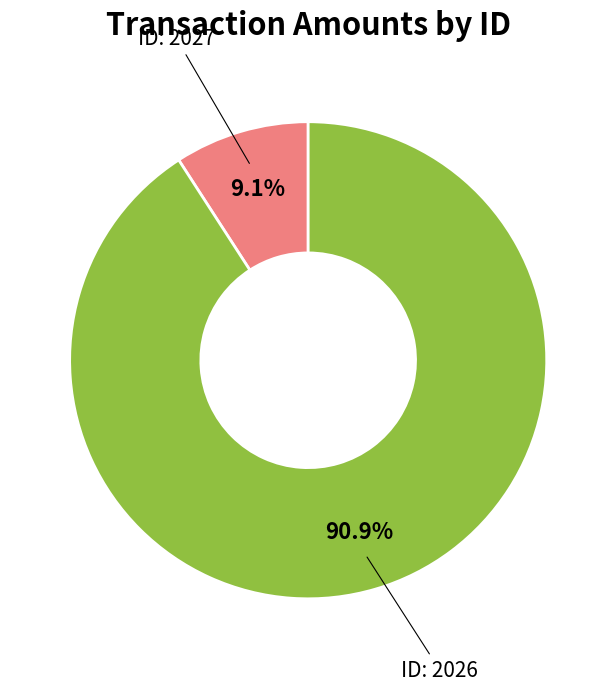

How many slices are in this pie chart?

2